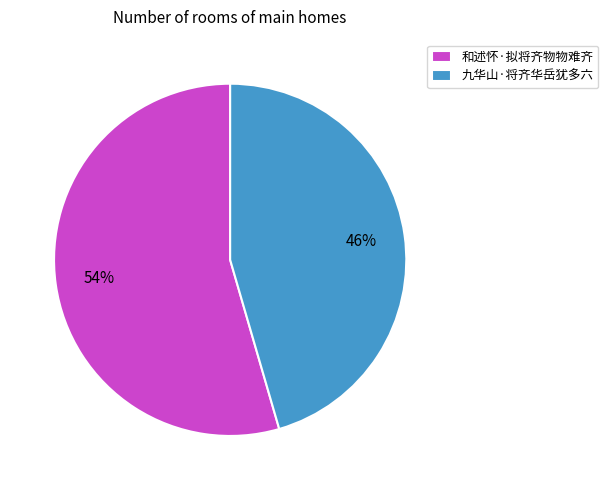

To the nearest percent, what percentage of the pie is 和述怀·拟将齐物物难齐?

54%